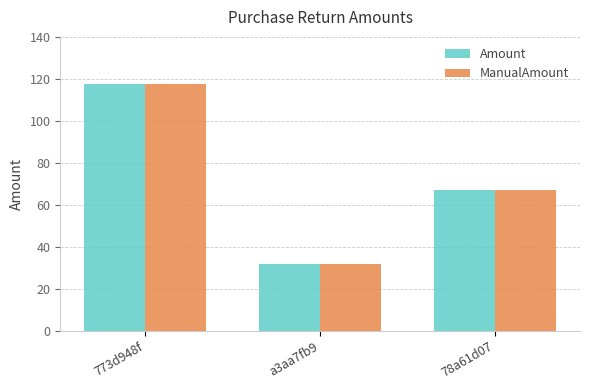

Rank the categories by ManualAmount value from lowest to highest.

a3aa7fb9, 78a61d07, 773d948f